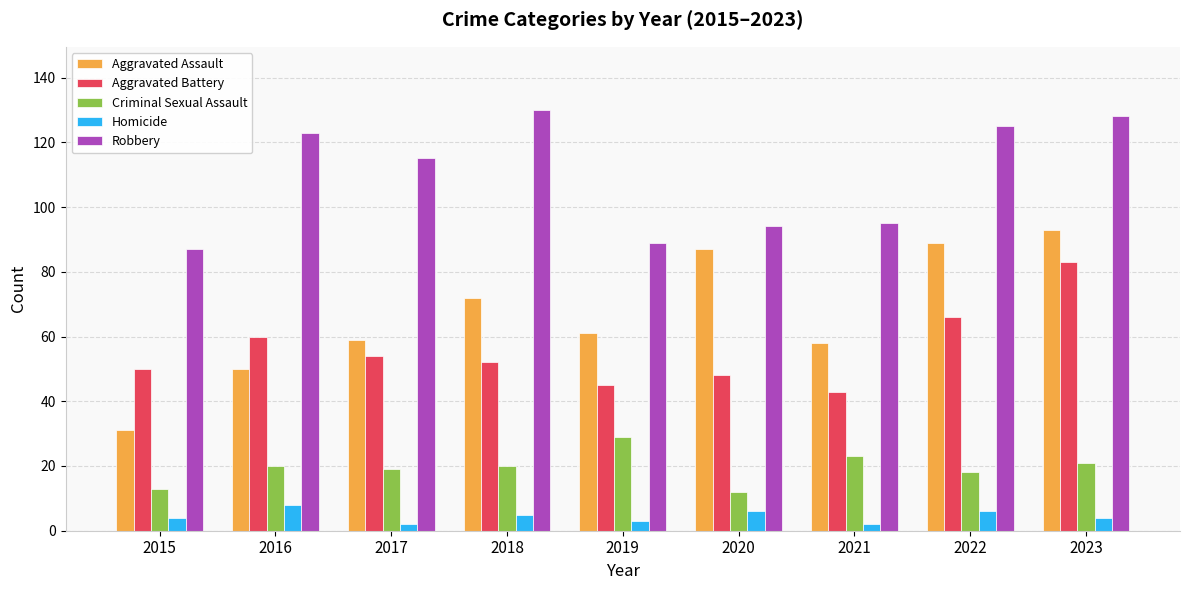

What is the average value of the Homicide series?

4